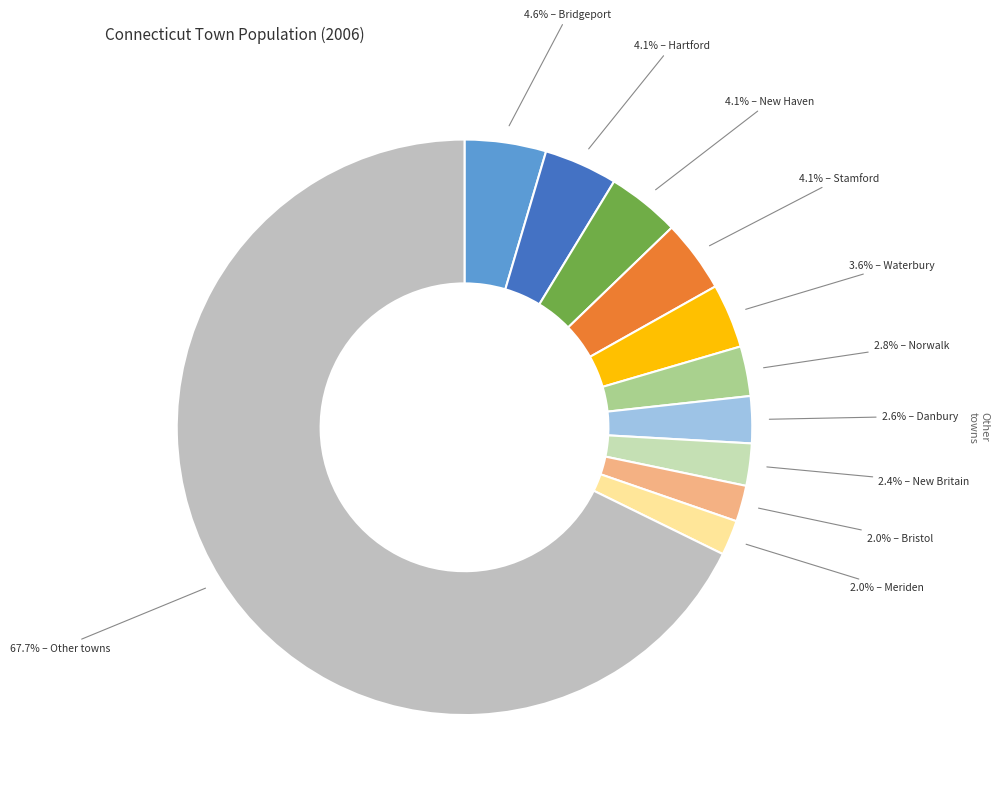

How many segments does this pie chart have?

11